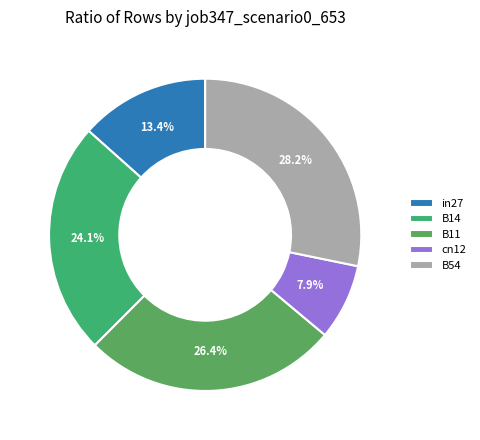

To the nearest percent, what portion does B14 represent?

24%